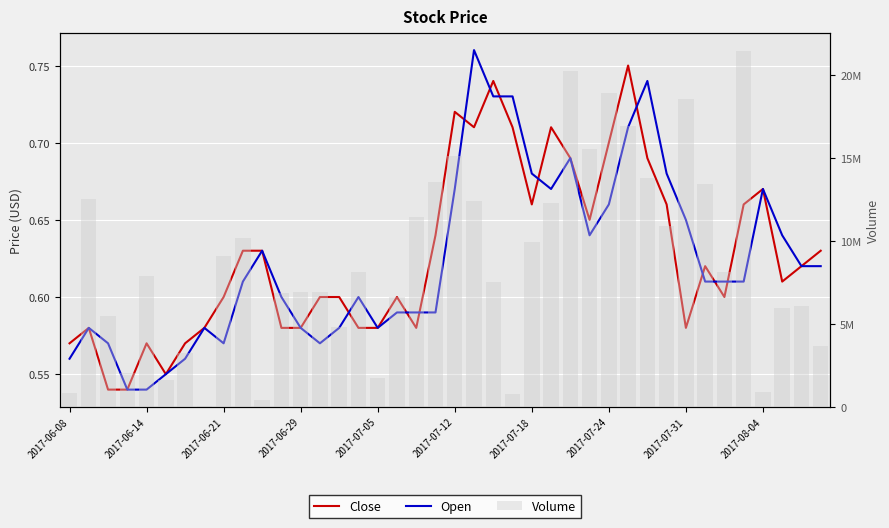

At which category does the chart reach its peak across all series?

35